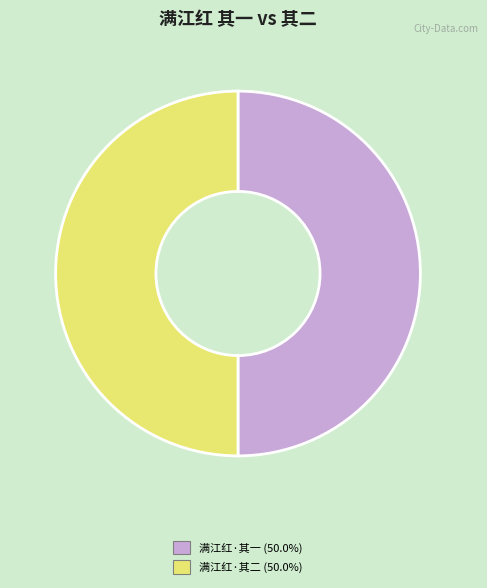

What is the ratio of the value at 满江红·其二 to the value at 满江红·其一?

1.0